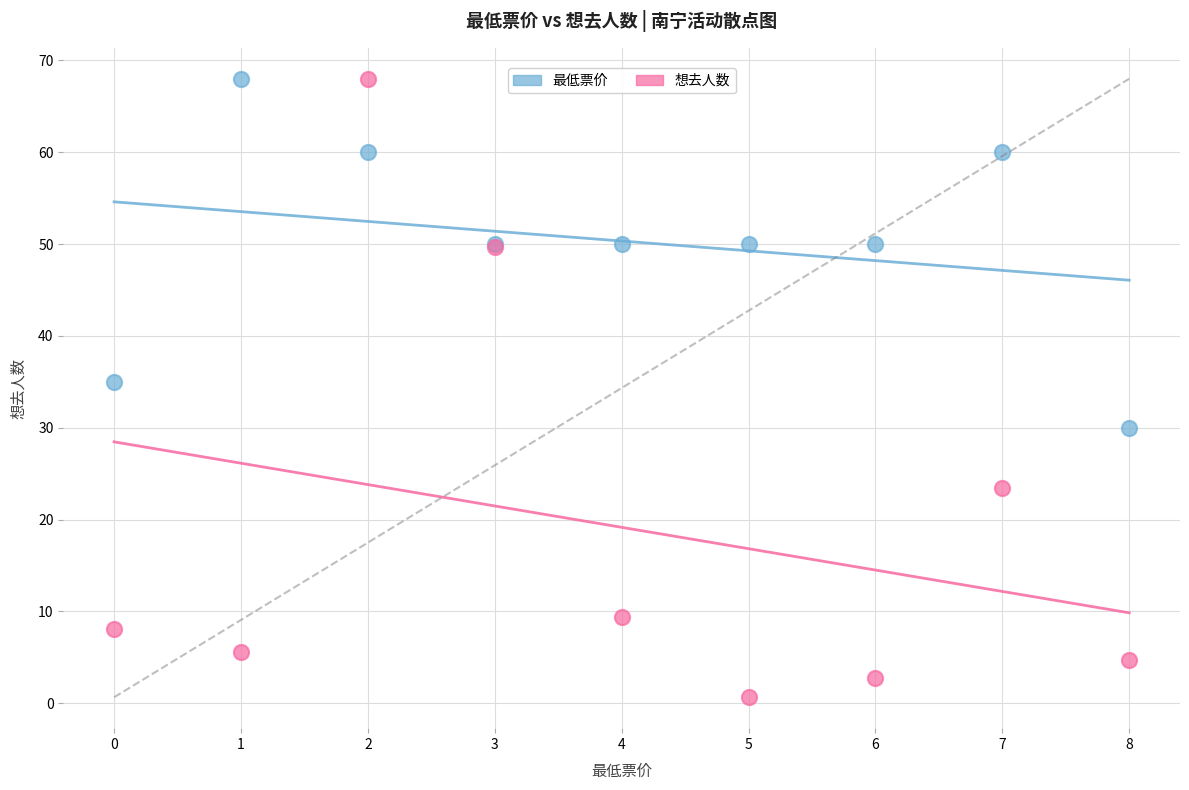

Across all series, what Y value is closest to 34?

35.0